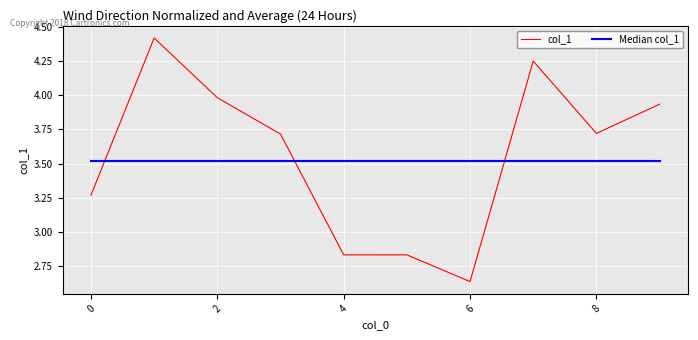

Rank the series by their maximum value, from lowest to highest.

Median col_1, col_1